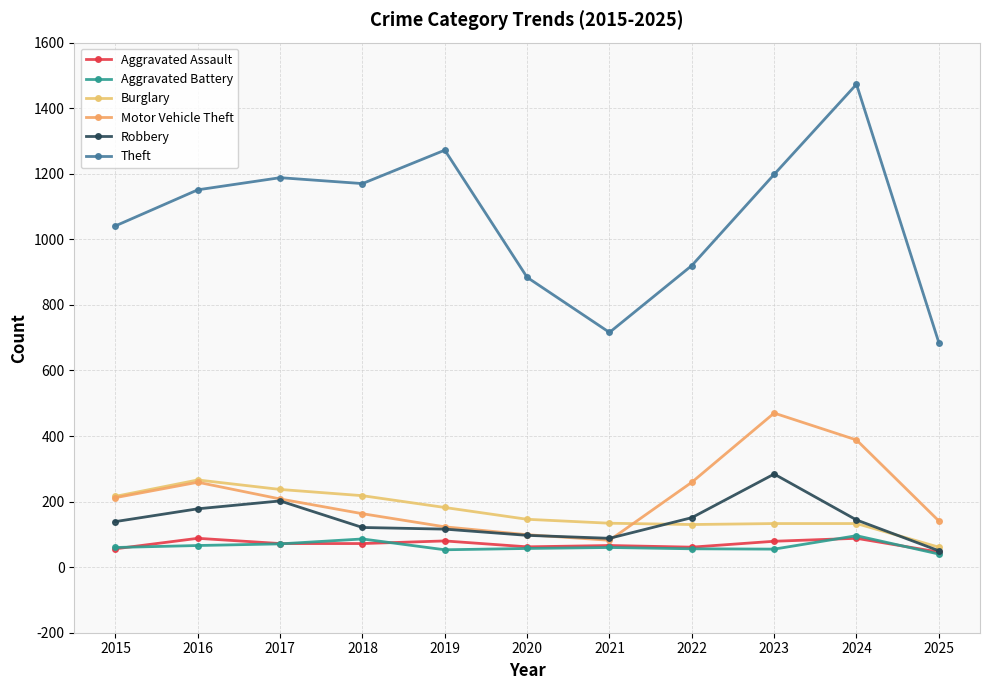

At which label does Theft reach its minimum?

2025